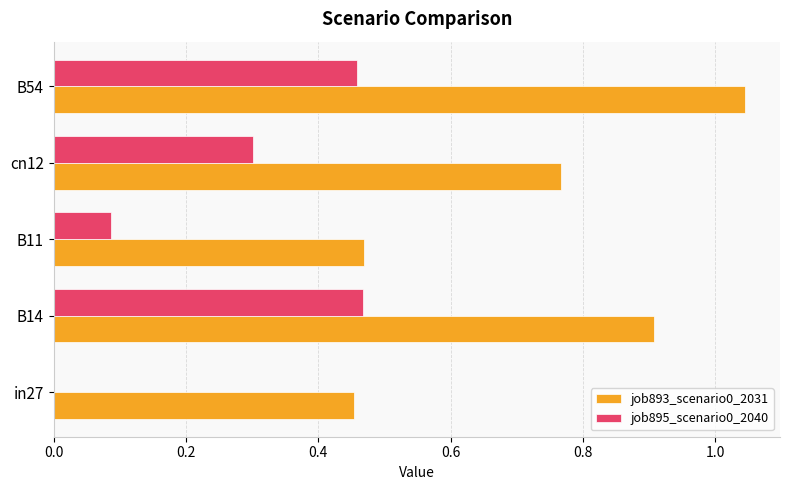

Is it true that job895_scenario0_2040 equals 0.7 at B54?

False